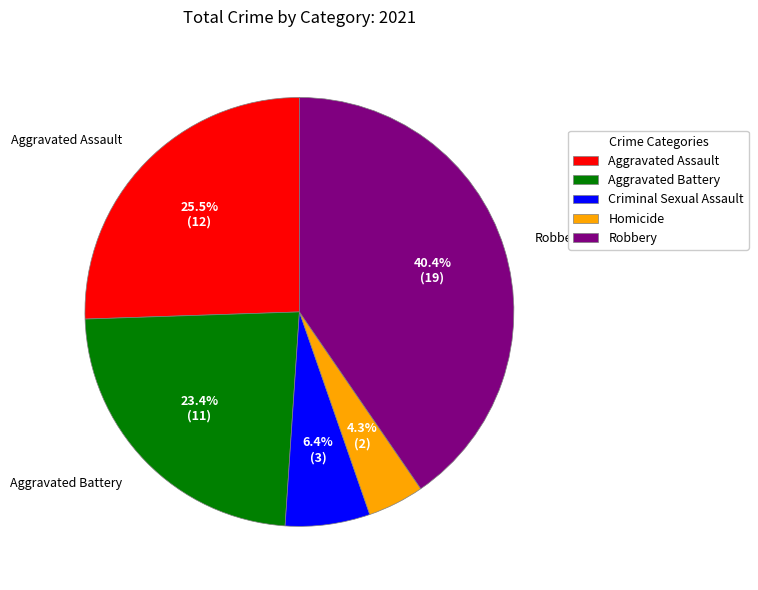

To the nearest percent, what is the average slice percentage?

20%